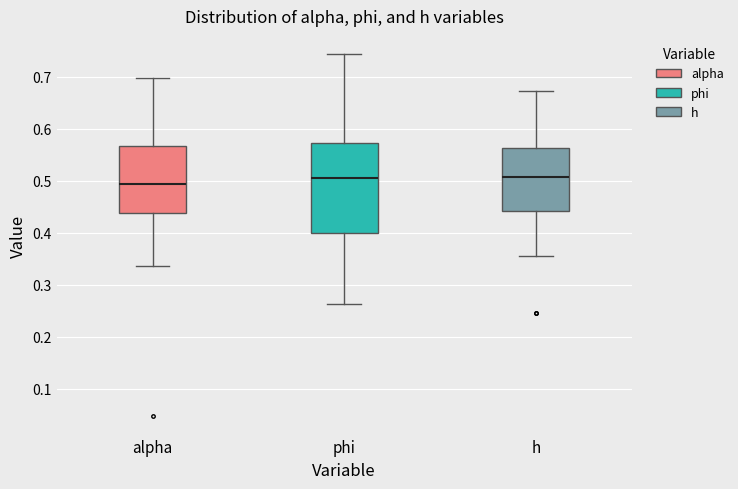

Which box has the lowest median line?

alpha